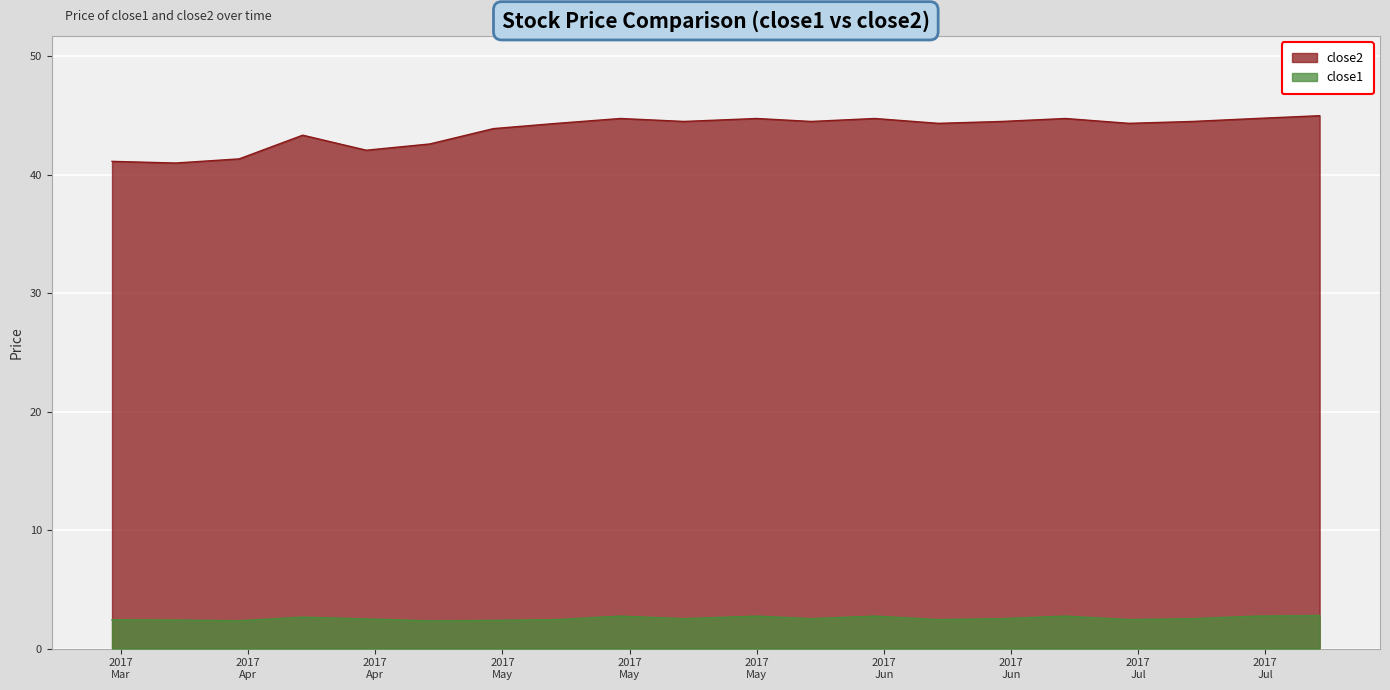

How many lines are shown in the chart?

2